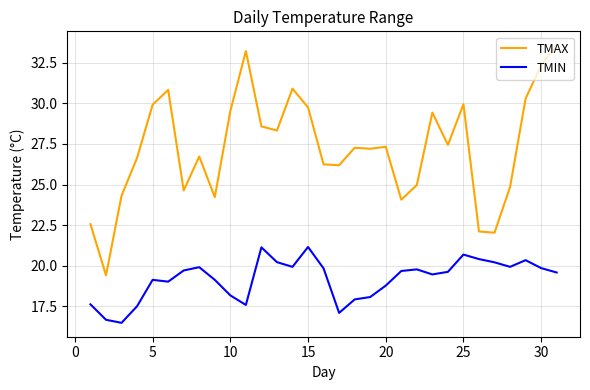

Which series has the largest total across all categories?

TMAX